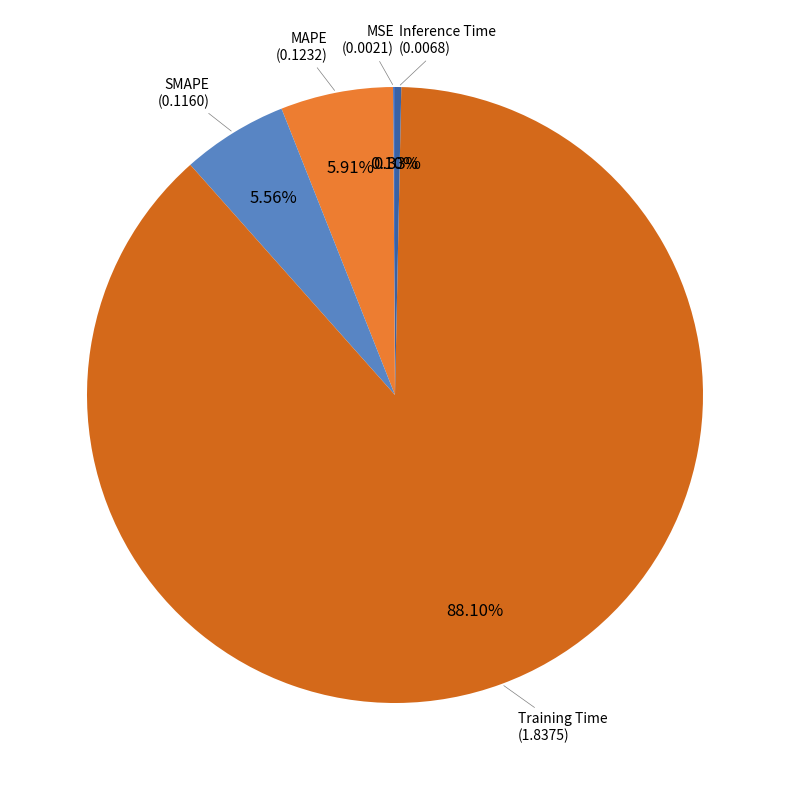

What is the largest slice in the pie chart?

Training Time